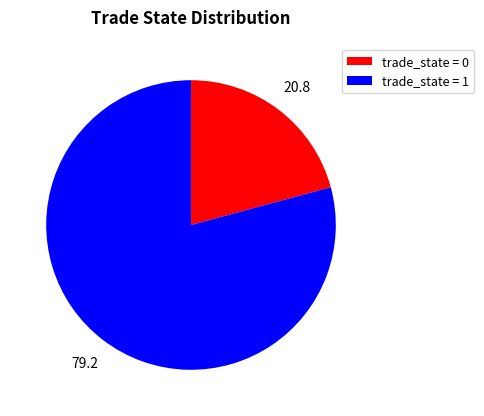

Which slice is the smallest?

trade_state = 0